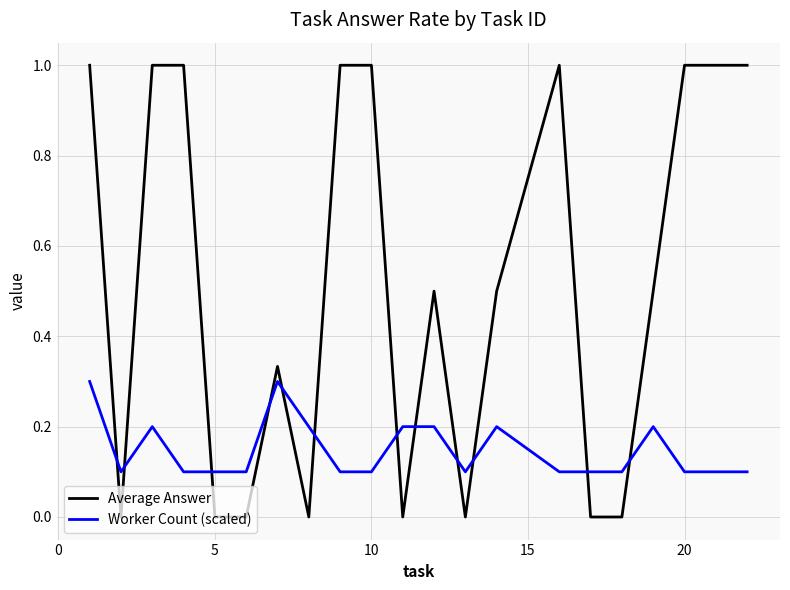

How many intersections are there between Average Answer and Worker Count (scaled)?

12